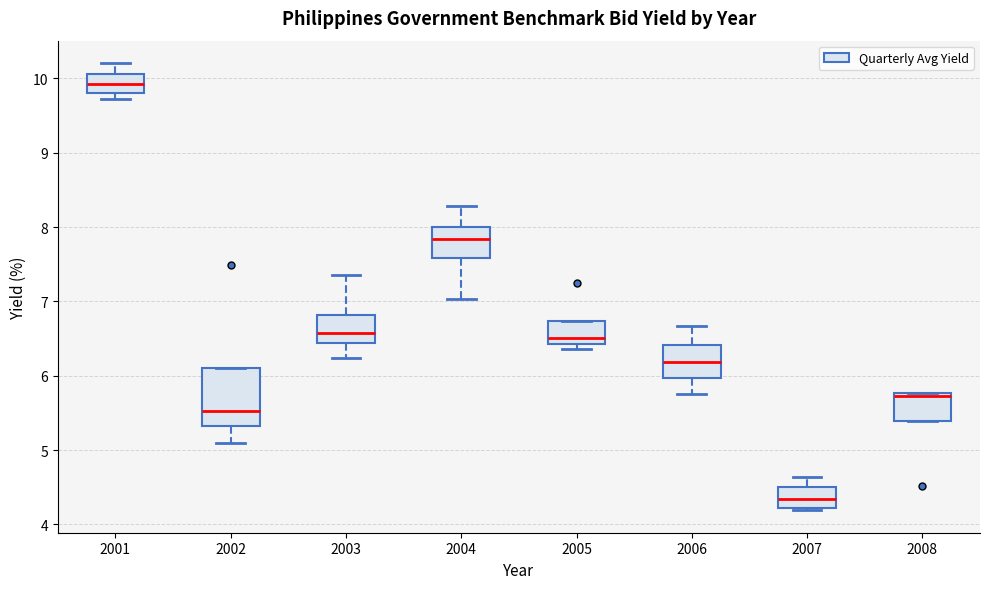

Reading left to right, transcribe this box plot: for each box, give where its median line is, the range the box spans, and where its two whiskers end, as read against the y-axis. The values are not printed on the chart, so give them approximately, as read against the axis.

2001: median 9.9, box 9.8 to 10.1, whiskers 9.7 to 10.2
2002: median 5.5, box 5.3 to 6.1, whiskers 5.1 to 6.1
2003: median 6.6, box 6.4 to 6.8, whiskers 6.2 to 7.4
2004: median 7.8, box 7.6 to 8.0, whiskers 7.0 to 8.3
2005: median 6.5, box 6.4 to 6.7, whiskers 6.4 (just below the box's lower edge) to 6.7
2006: median 6.2, box 6.0 to 6.4, whiskers 5.8 to 6.7
2007: median 4.3, box 4.2 to 4.5, whiskers 4.2 (just below the box's lower edge) to 4.6
2008: median 5.7, box 5.4 to 5.8, whiskers 5.4 to 5.8